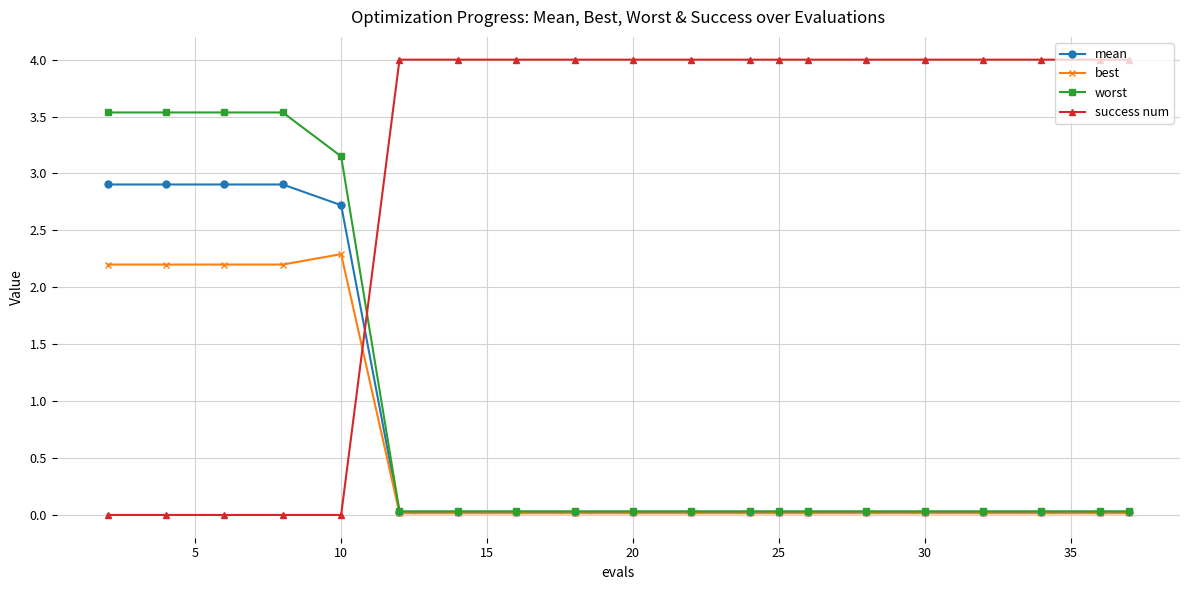

Which series has the largest range (max minus min)?

success num